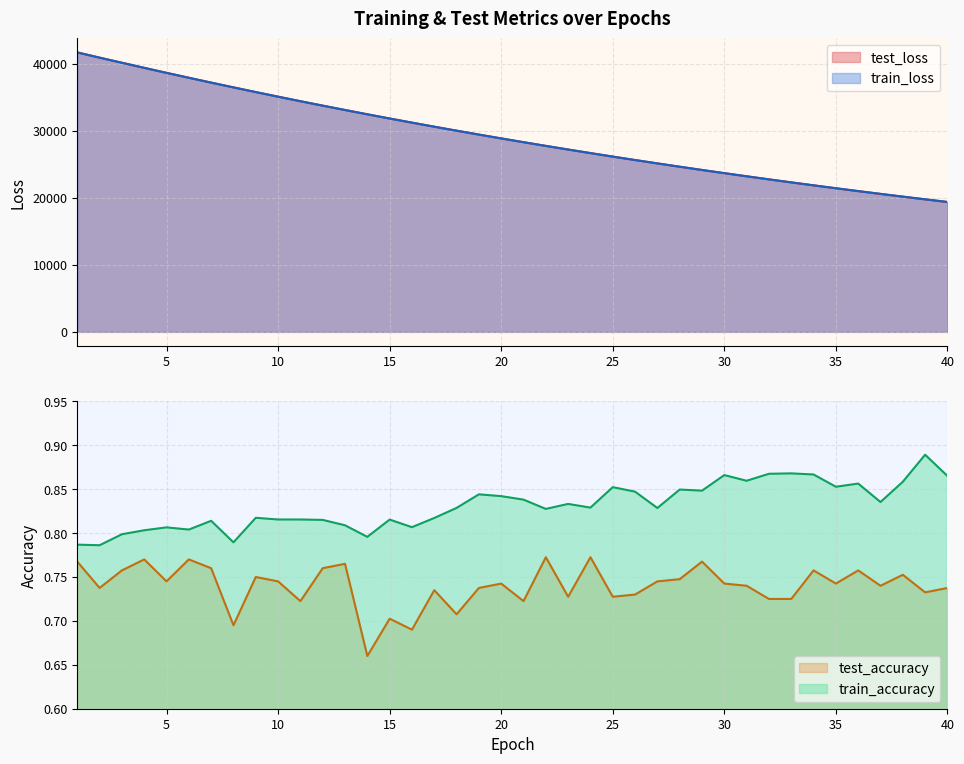

Which series has the largest range (max minus min)?

train_loss